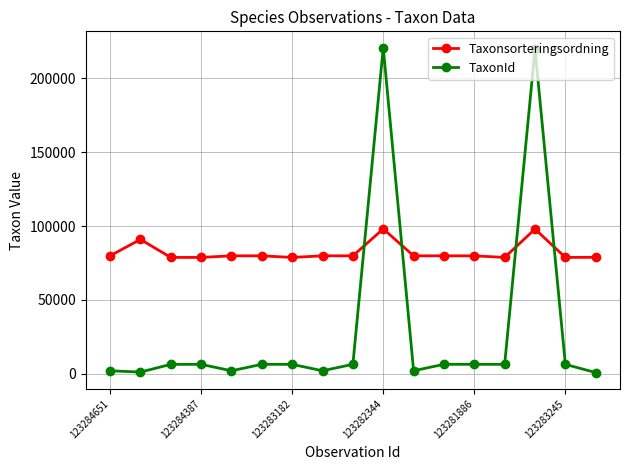

What is the greatest value displayed?

220787